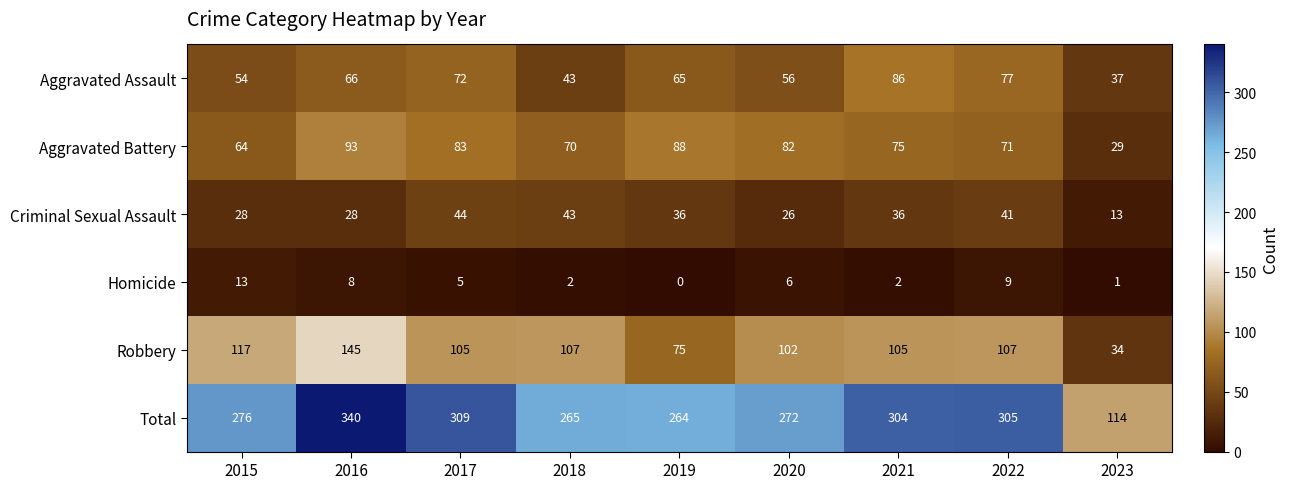

What value does the Criminal Sexual Assault series have at 2018, to the nearest 10?

40